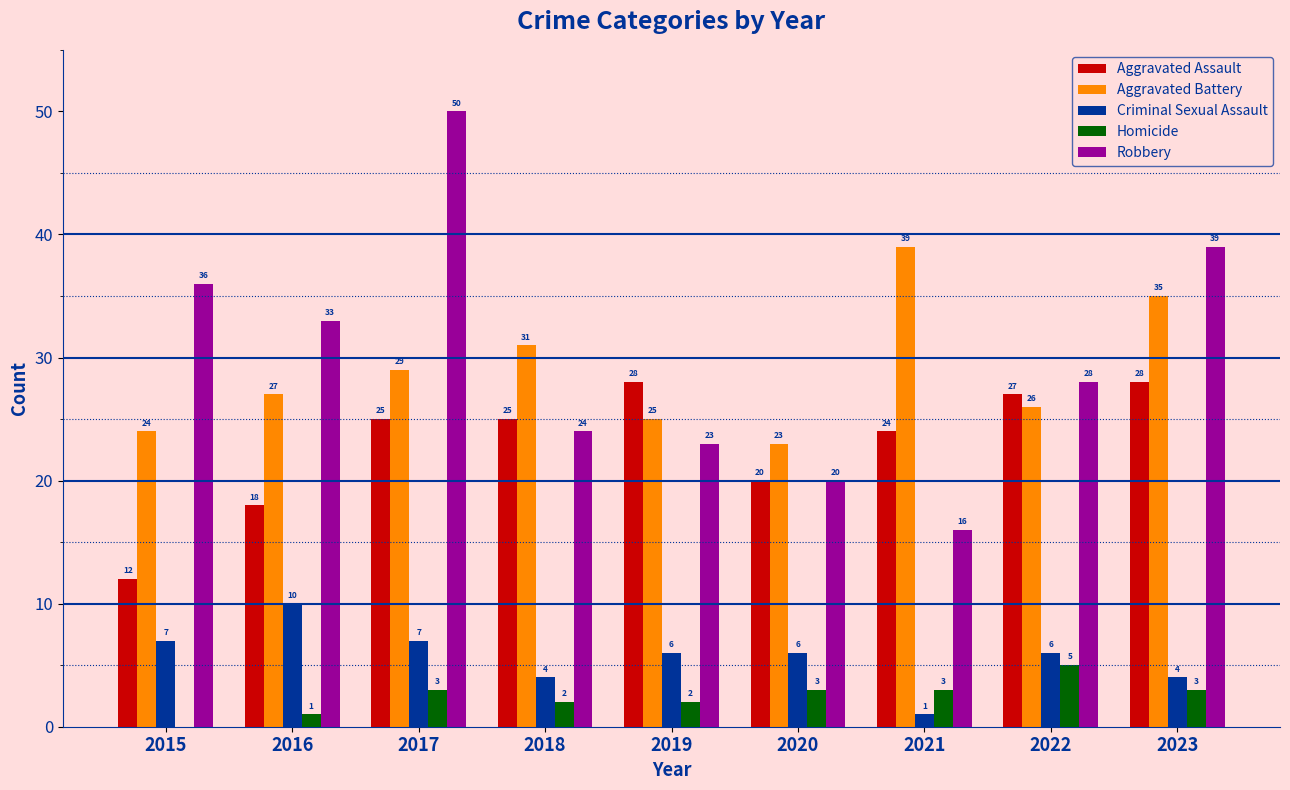

Read the Criminal Sexual Assault value at 2021.

1